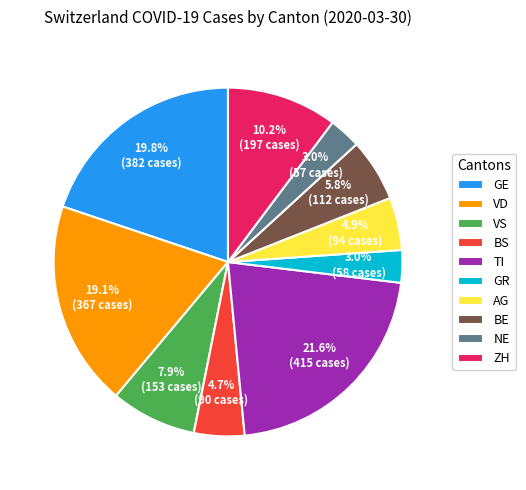

Which category has the biggest portion of the pie?

TI